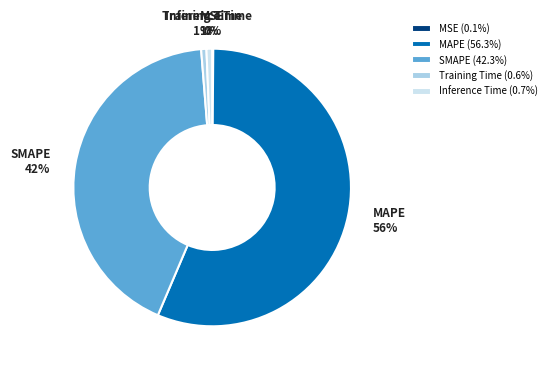

To the nearest percent, what is the difference between the largest and smallest slice percentages?

56%